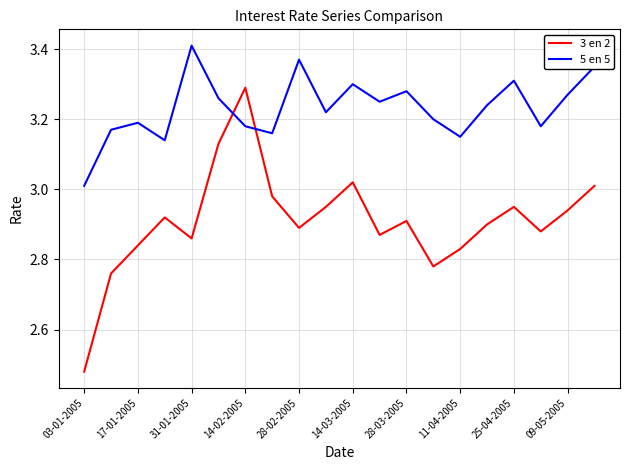

After their last crossing, which series has the higher values: 3 en 2 or 5 en 5?

5 en 5